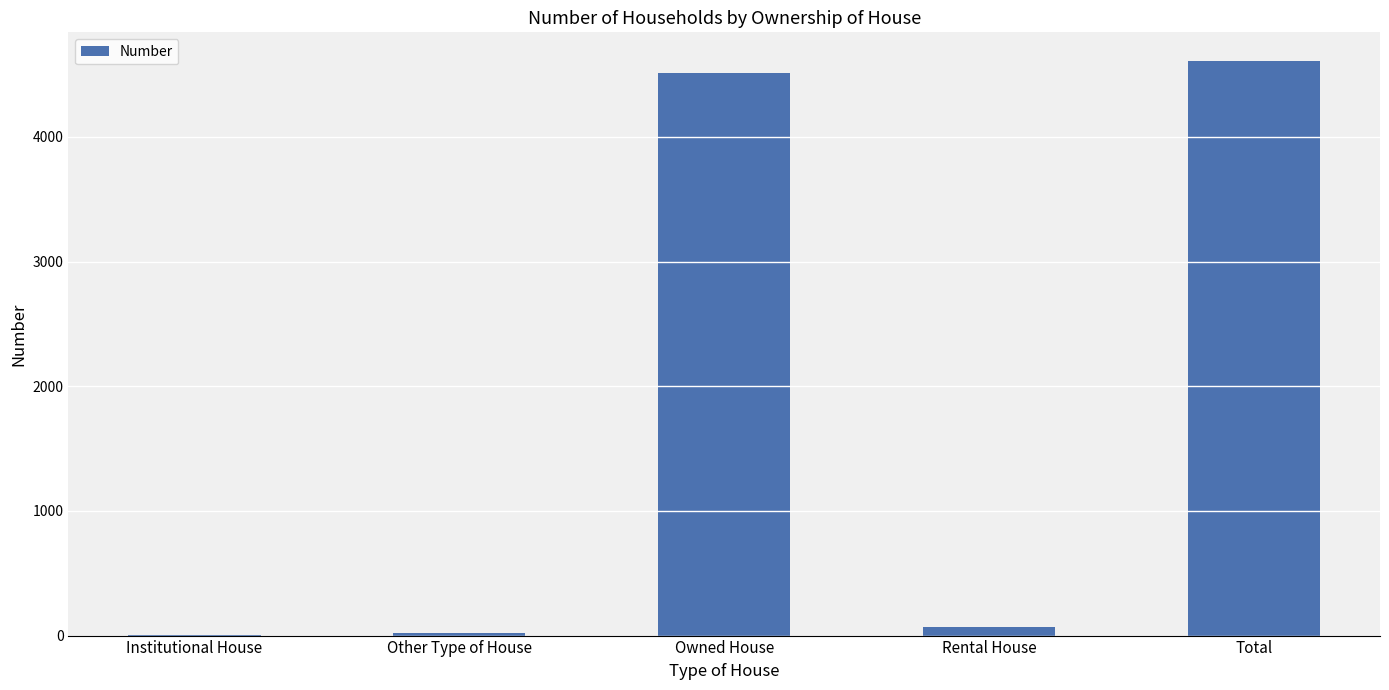

What is the sum of all values?

9216